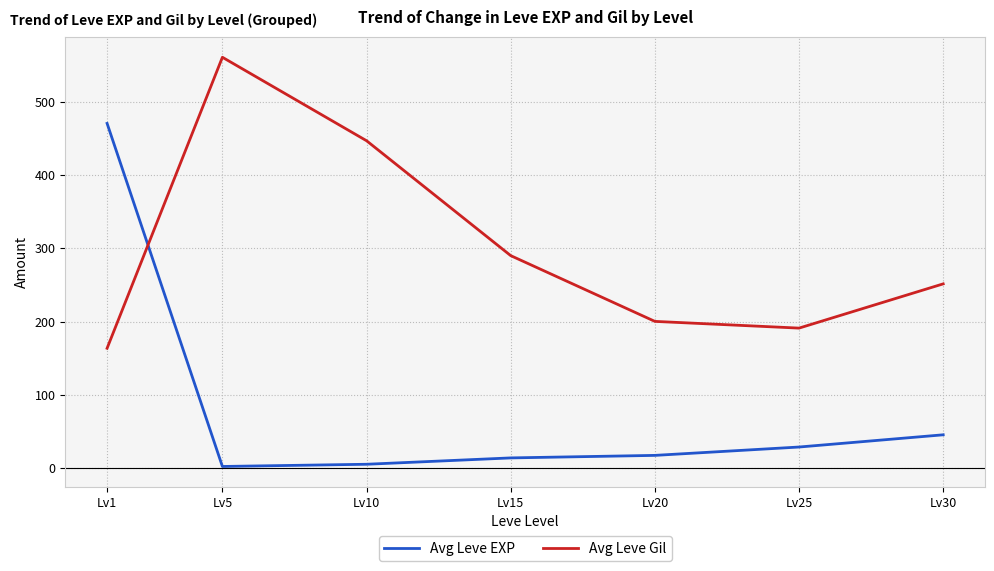

Rank the series at Lv20 from highest to lowest value.

Avg Leve Gil, Avg Leve EXP